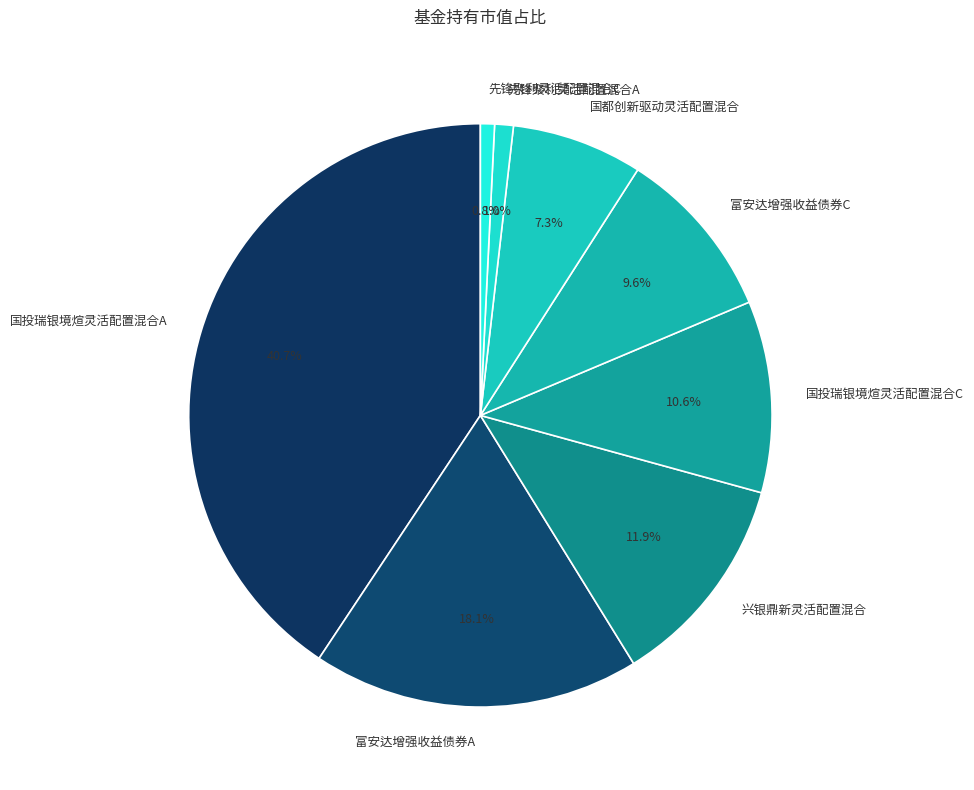

True or false: 先锋聚利灵活配置混合A accounts for 11% of the total.

False